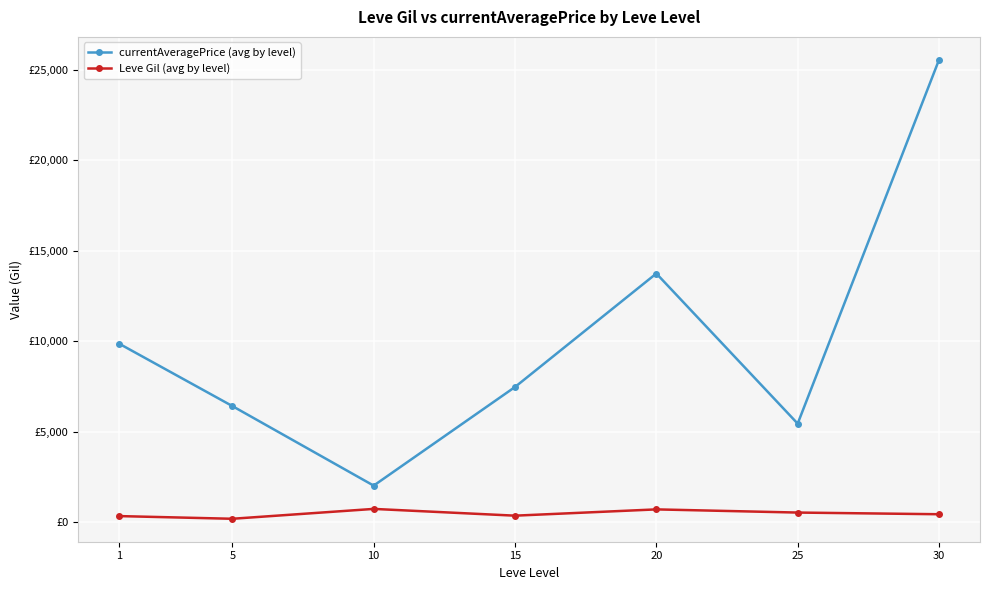

What are all the series names shown in the legend?

currentAveragePrice (avg by level), Leve Gil (avg by level)